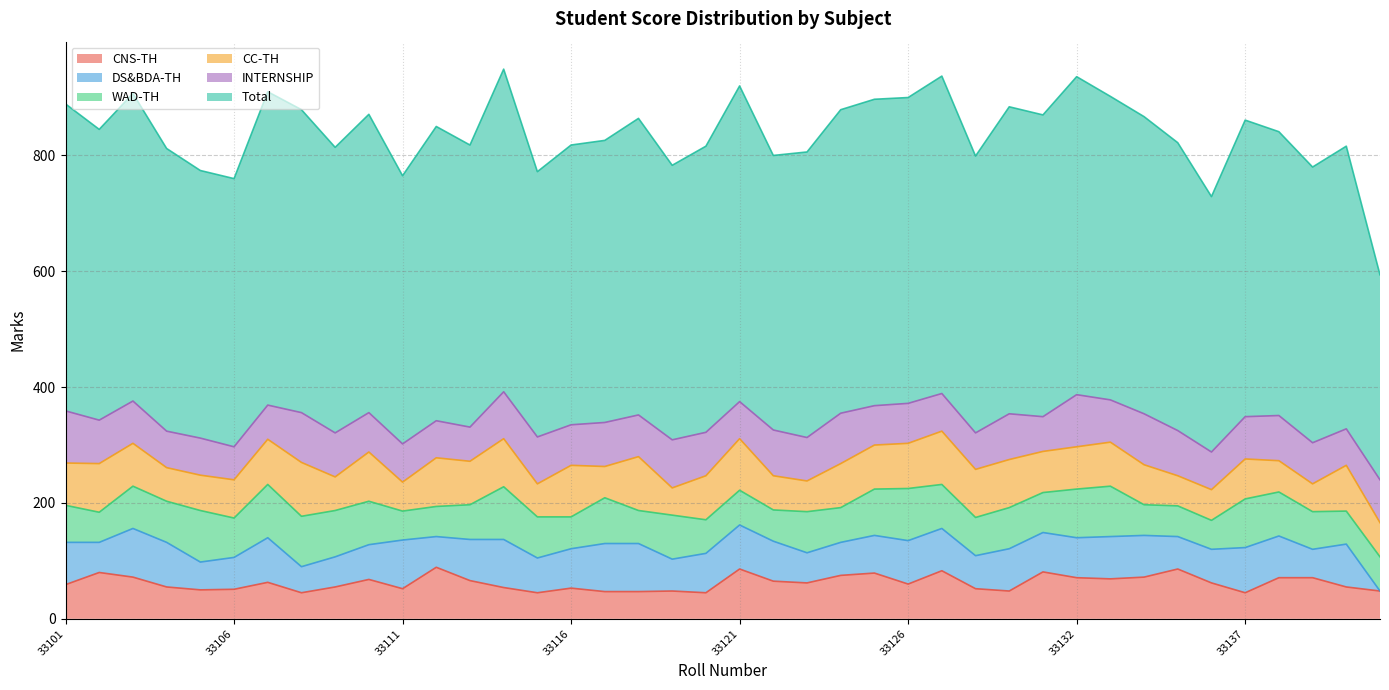

What is the maximum value shown in the chart?

557